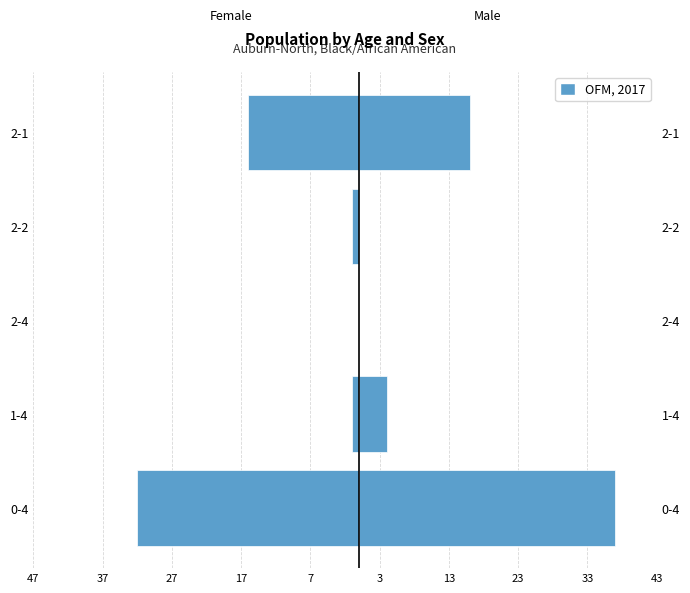

Is it true that the value at 2-2 is -1?

True